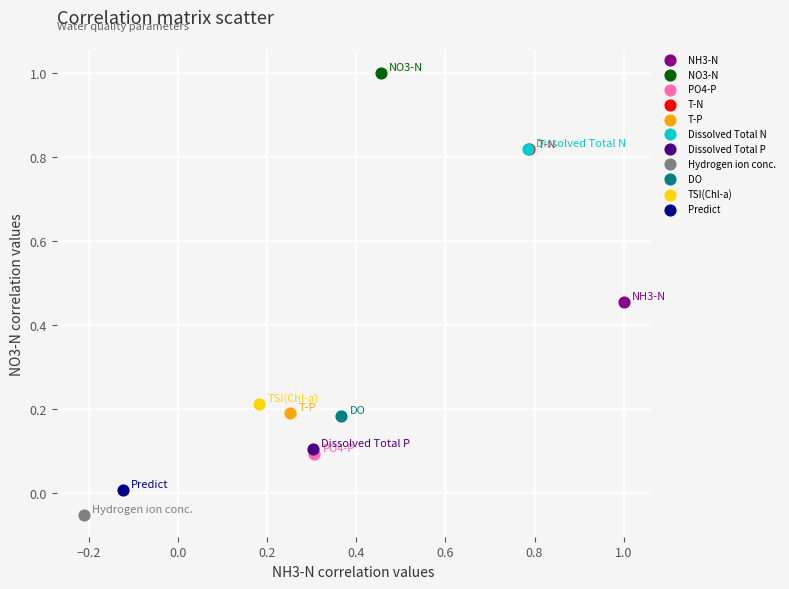

Which series reaches the minimum Y coordinate?

Hydrogen ion conc.